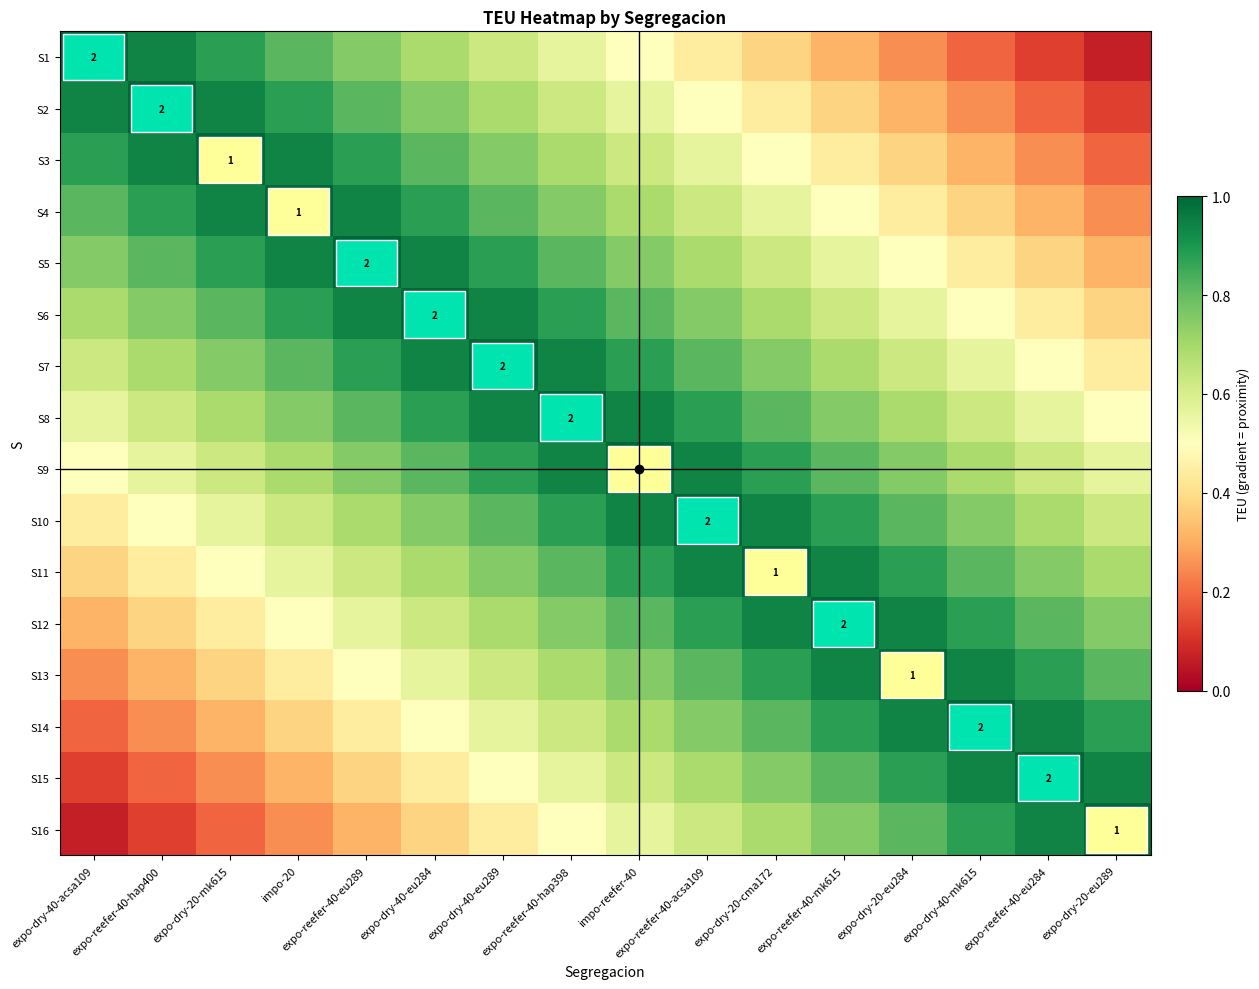

Is the value of S14 at expo-reefer-40-mk615 greater than the value of S1 at expo-dry-40-mk615?

Yes